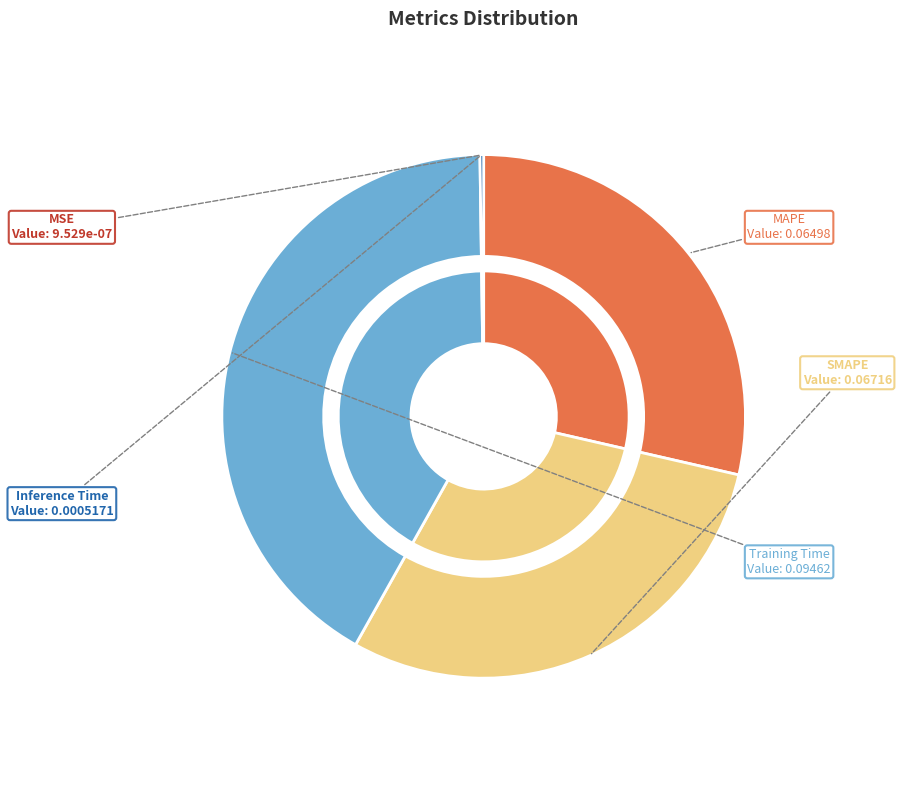

Count the number of slices in the pie.

5